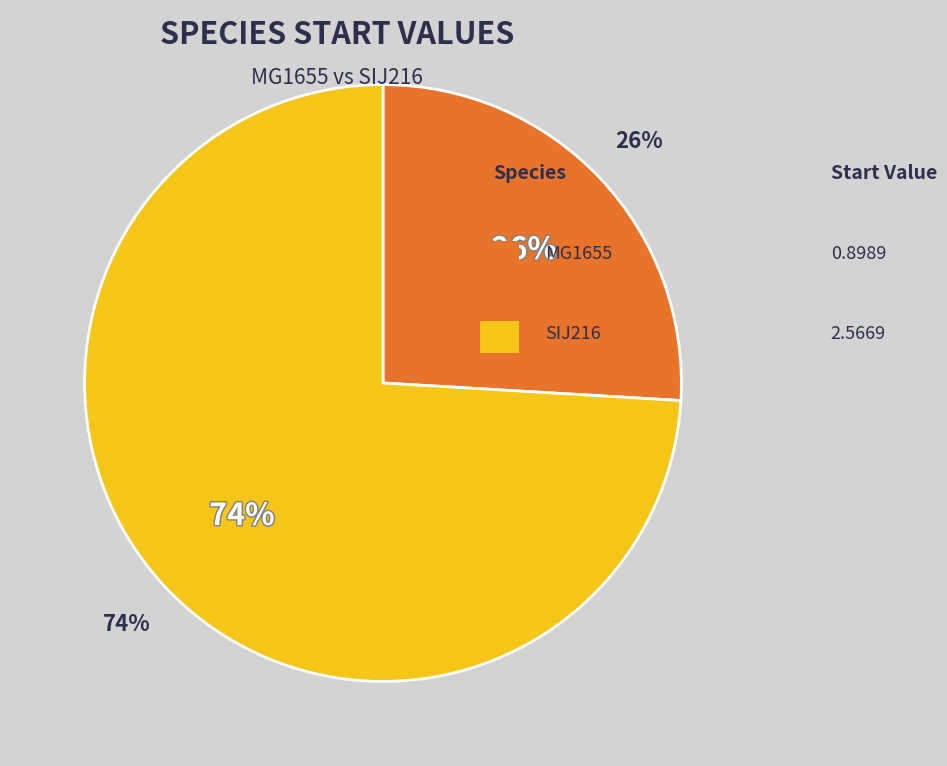

What portion of the pie excludes MG1655?

74.1%